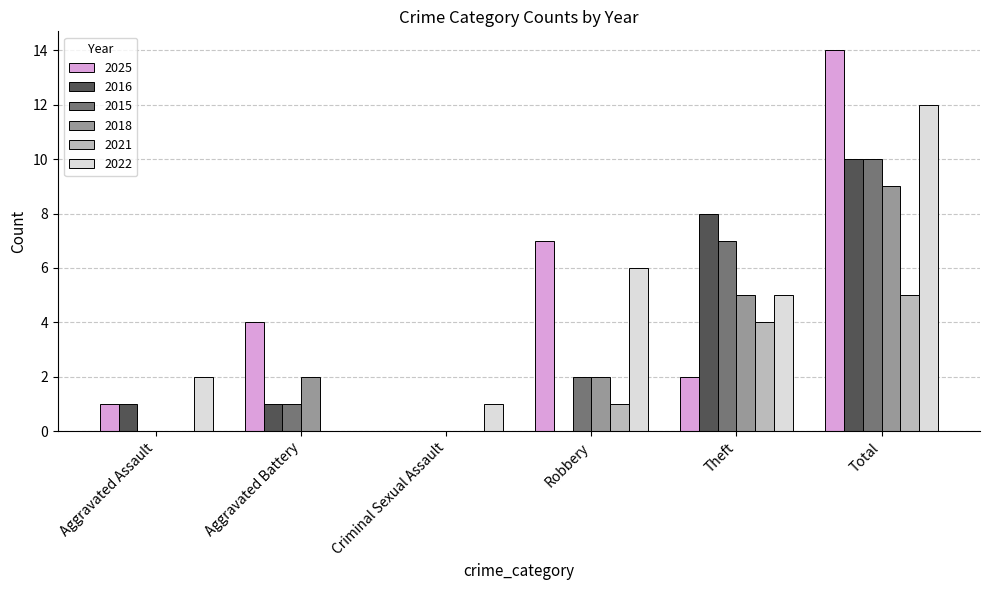

What is the spread (max minus min) of values at Total?

9